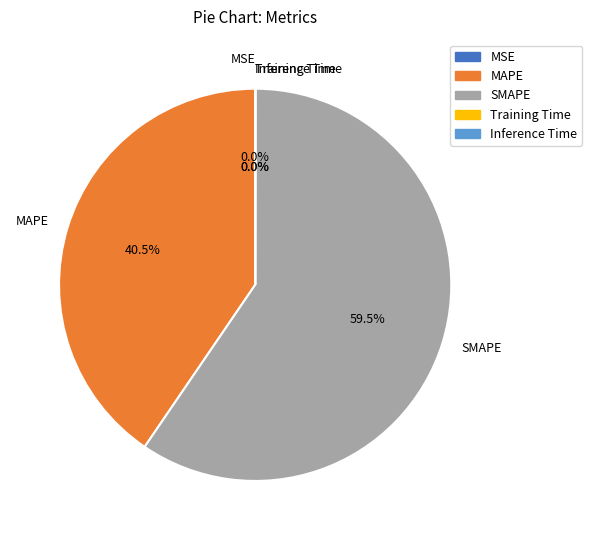

What is the largest slice in the pie chart?

SMAPE